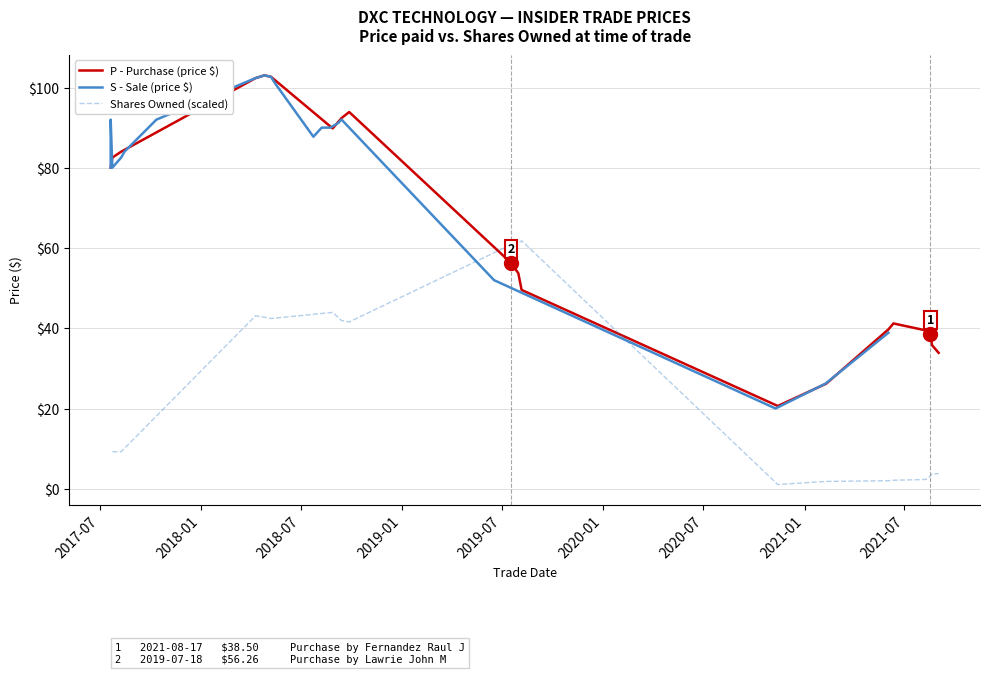

In Price (Sale), how many points are lower than both neighbors (excluding endpoints)?

3